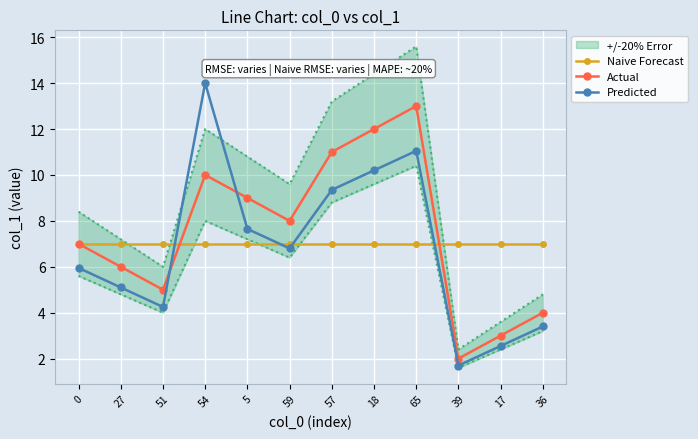

How many intersections are there between Predicted and Naive Forecast?

4